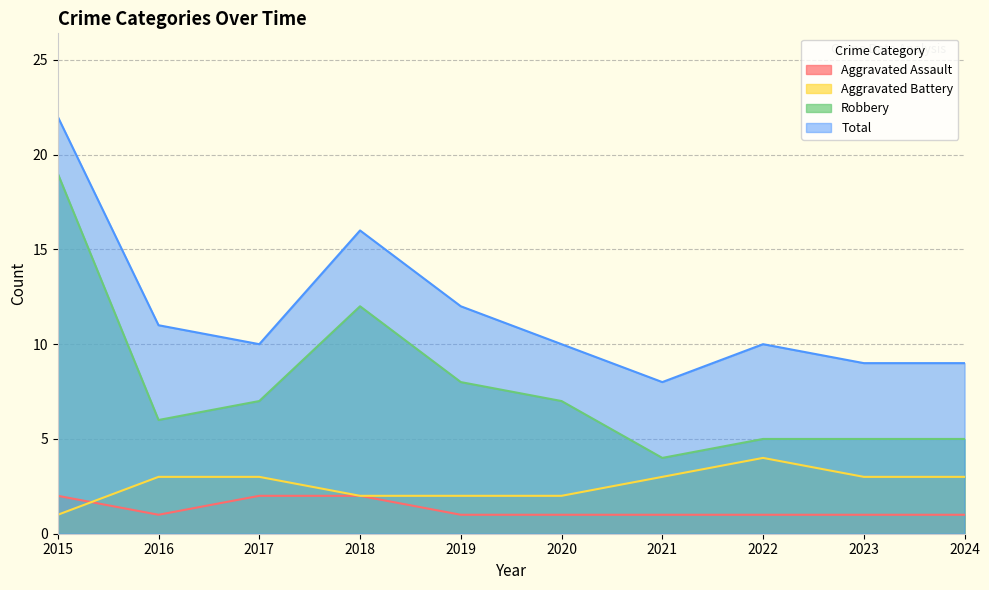

What is the minimum value shown in the chart?

1